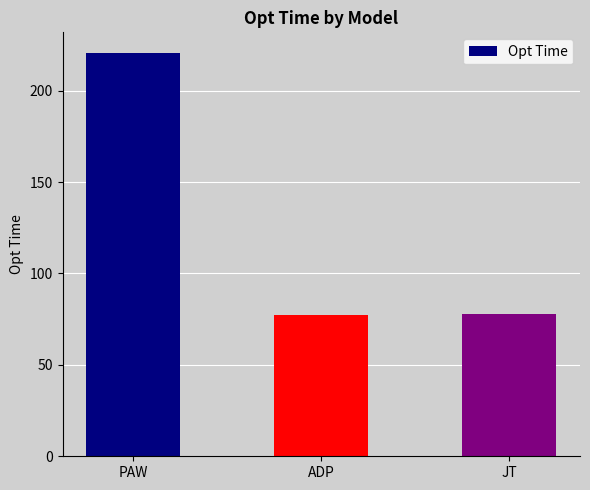

Approximately how many times larger is the value at JT compared to ADP?

1.0